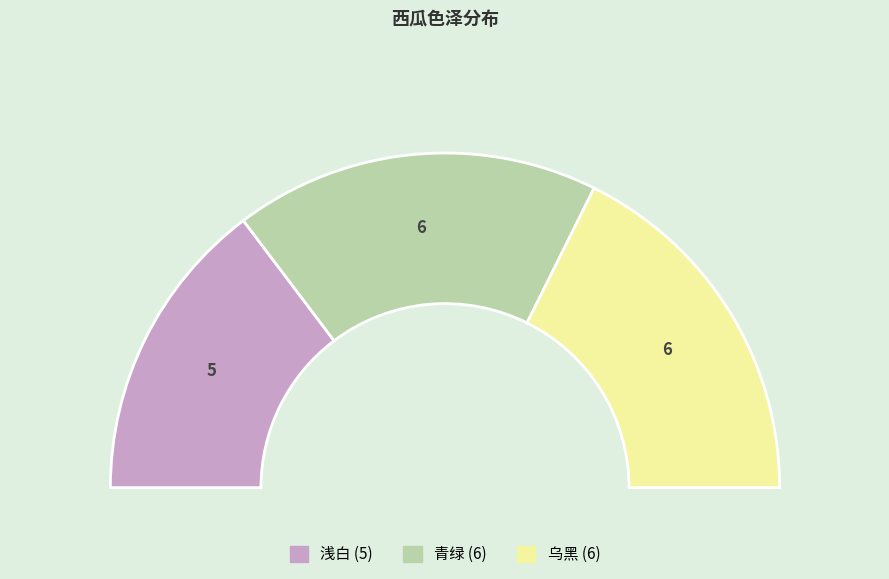

Does 浅白 represent more than half of the total?

No